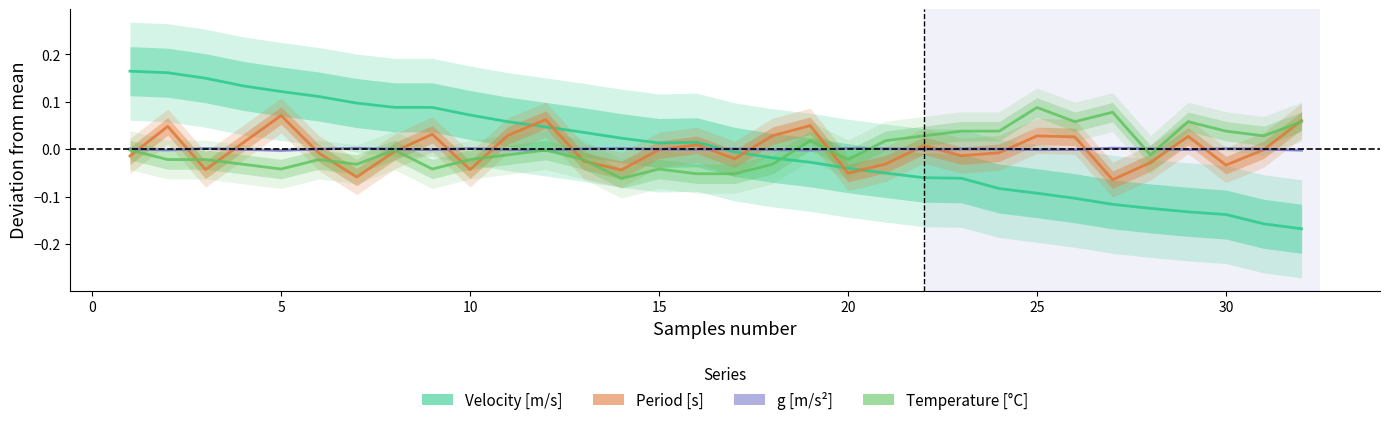

At which label does g [m/s²] reach its peak?

26